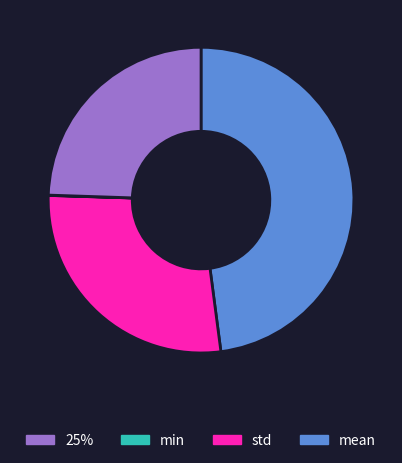

Is there a majority slice in this chart?

No